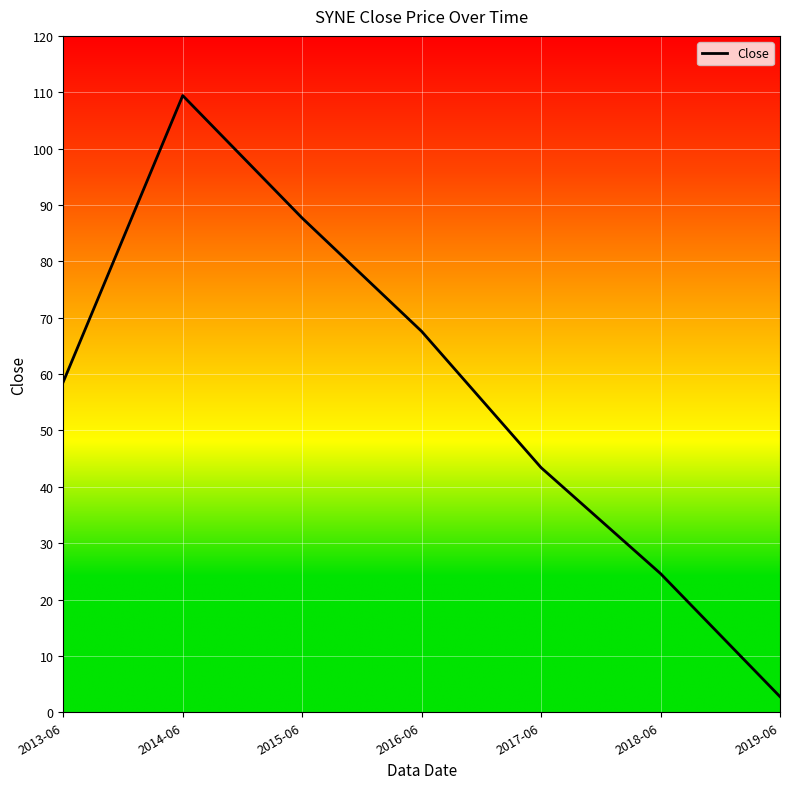

At which category does the data reach its first local peak?

2014-06